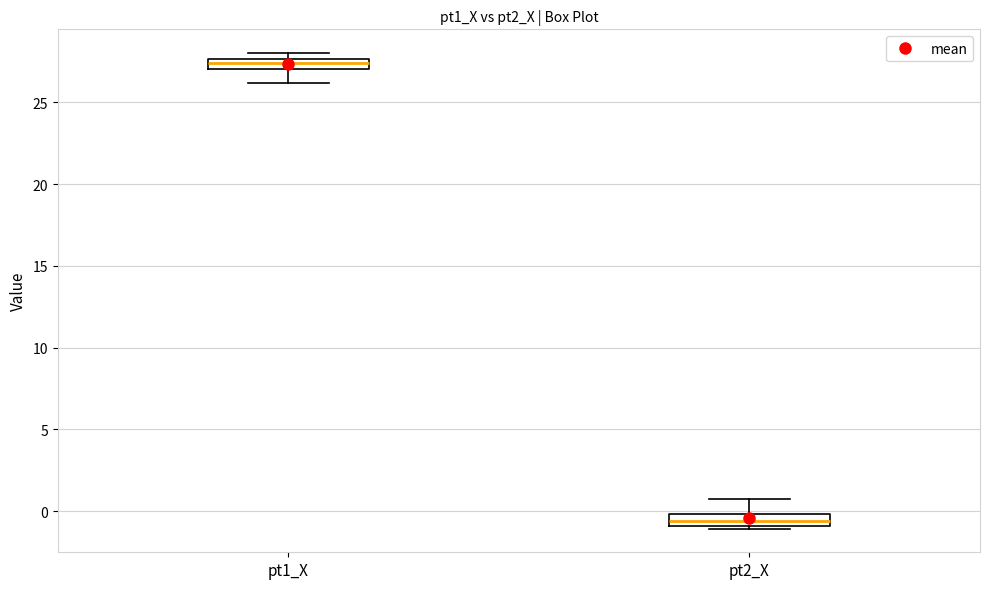

Where does the upper whisker of the box for pt2_X end on the y-axis? The values are not printed on the chart, so give them approximately, as read against the axis.

0.5